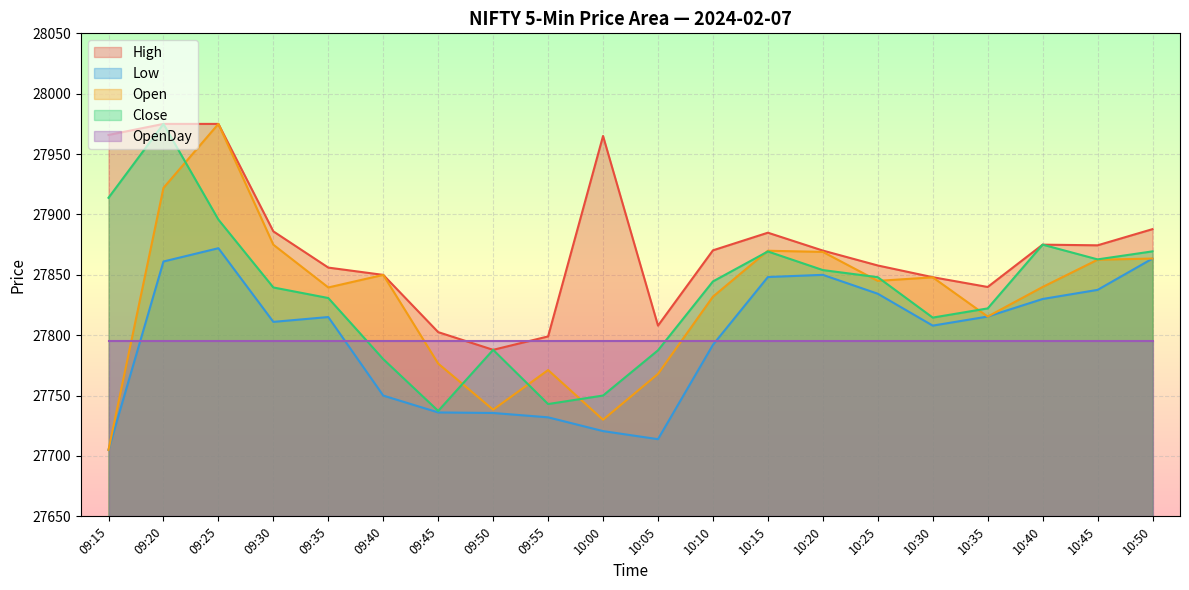

Where does the Low series first go above 27815?

09:20